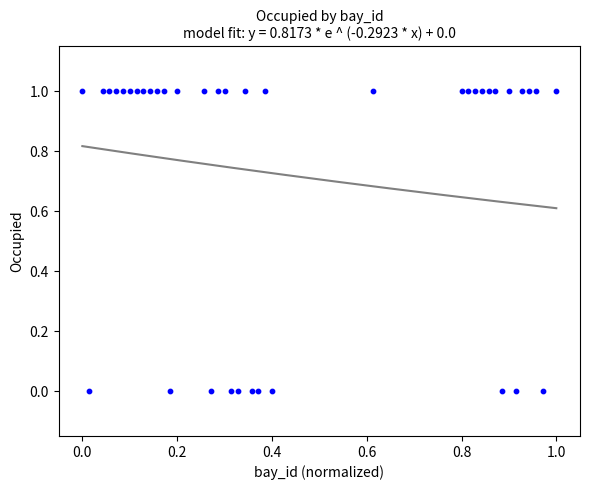

How many data points are displayed?

40